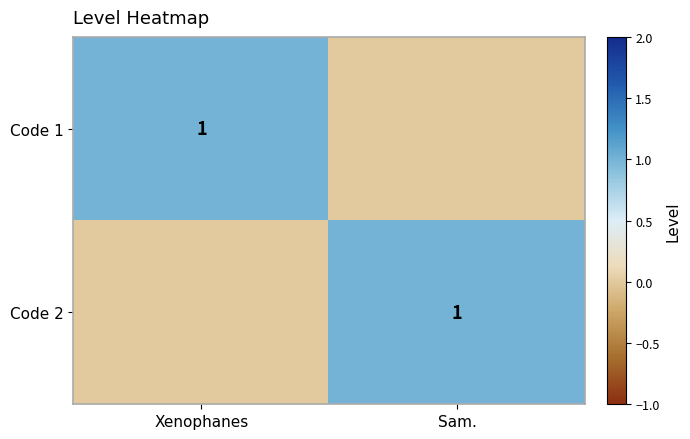

True or false: Code 1 has a value of 0 at Xenophanes.

False